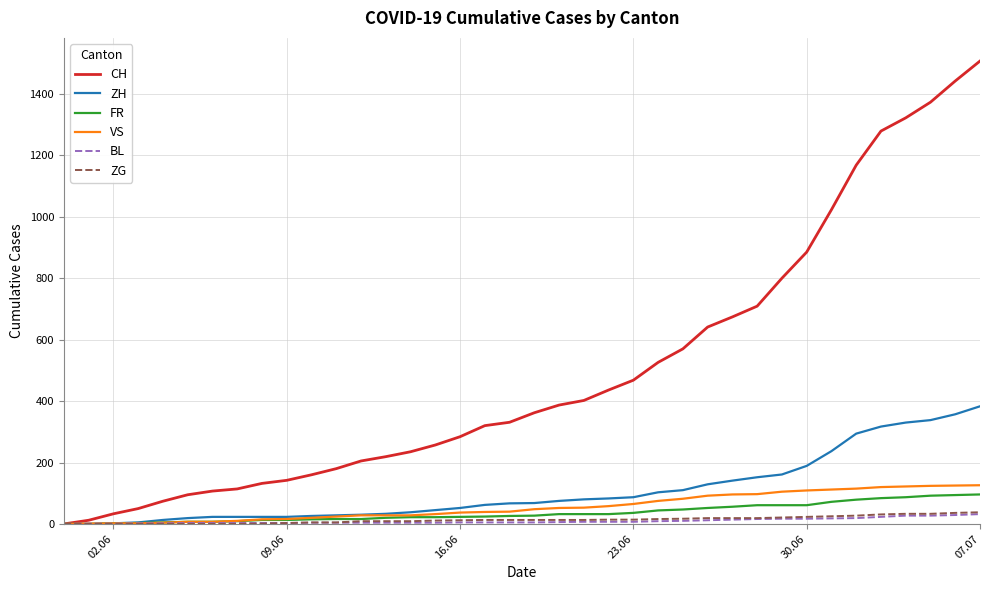

What is the maximum value shown in the chart?

1507